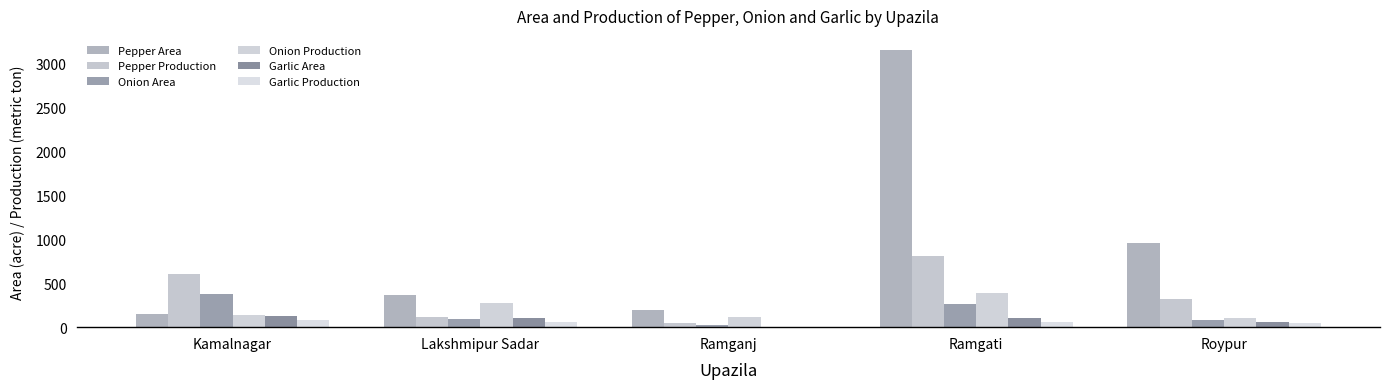

What is the highest value of the Onion Area series?

381